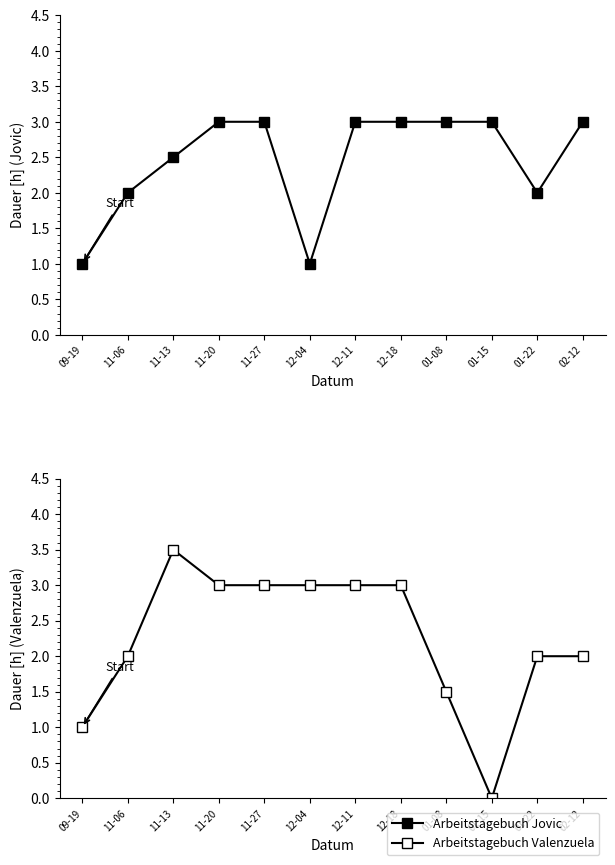

Where does the Arbeitstagebuch Valenzuela series first go above 3?

11-13